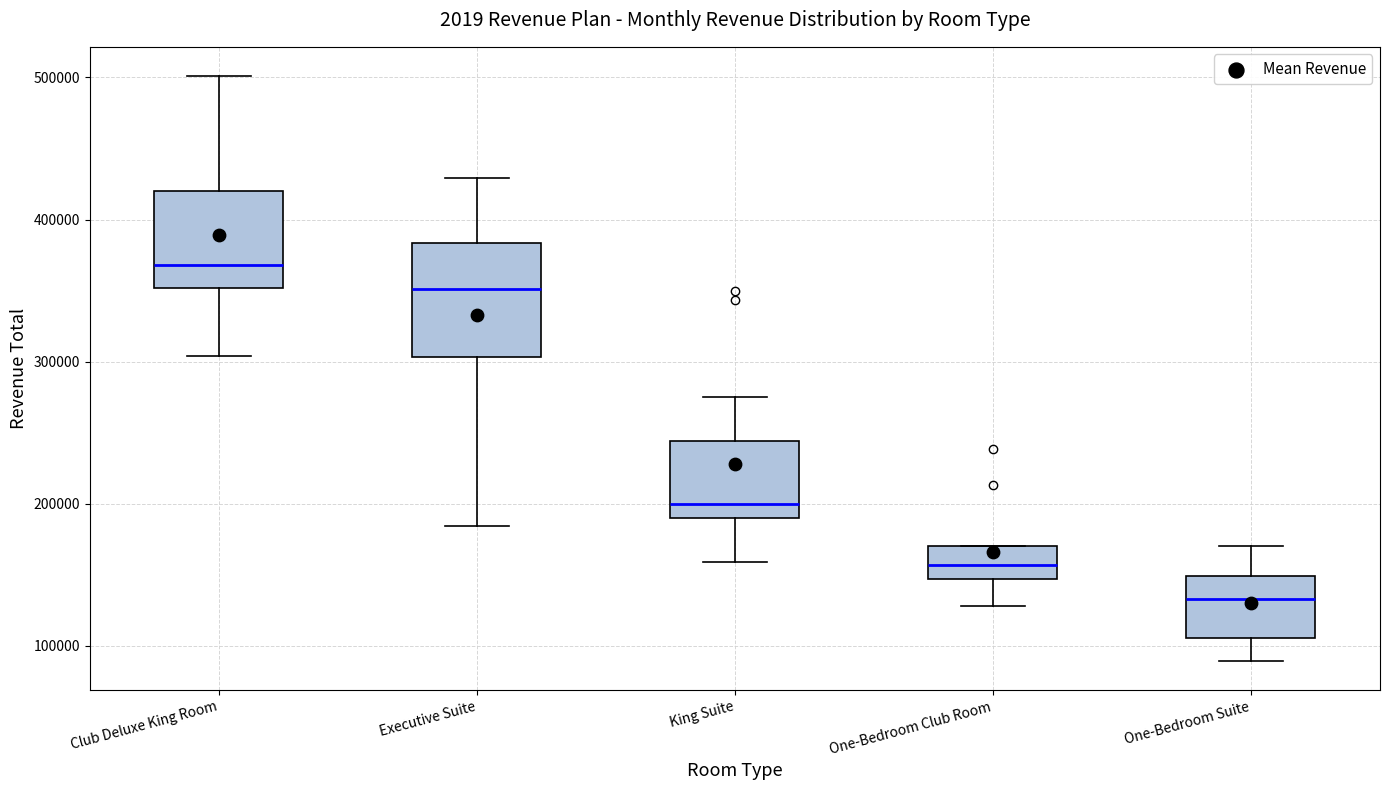

Which box is the tallest, from its lower edge to its upper edge?

Executive Suite